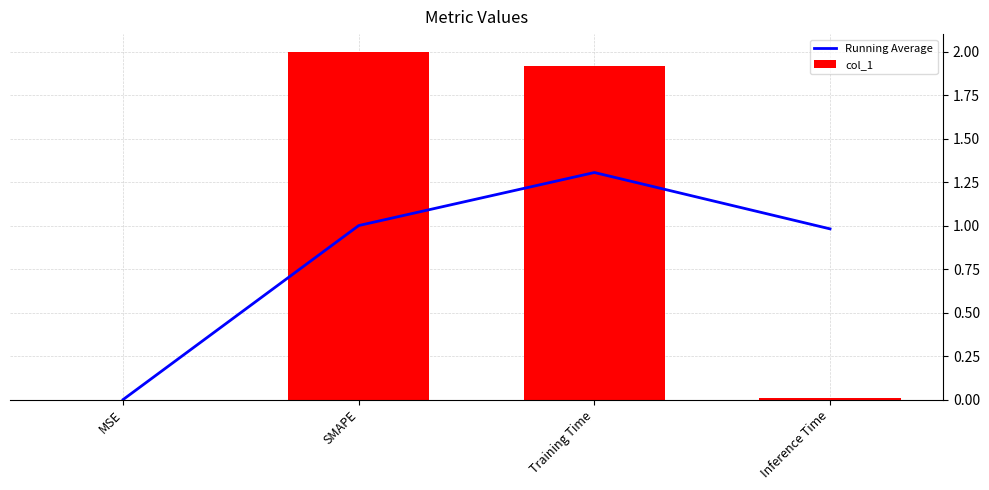

Is it true that Running Average equals 1.3 at Training Time?

True